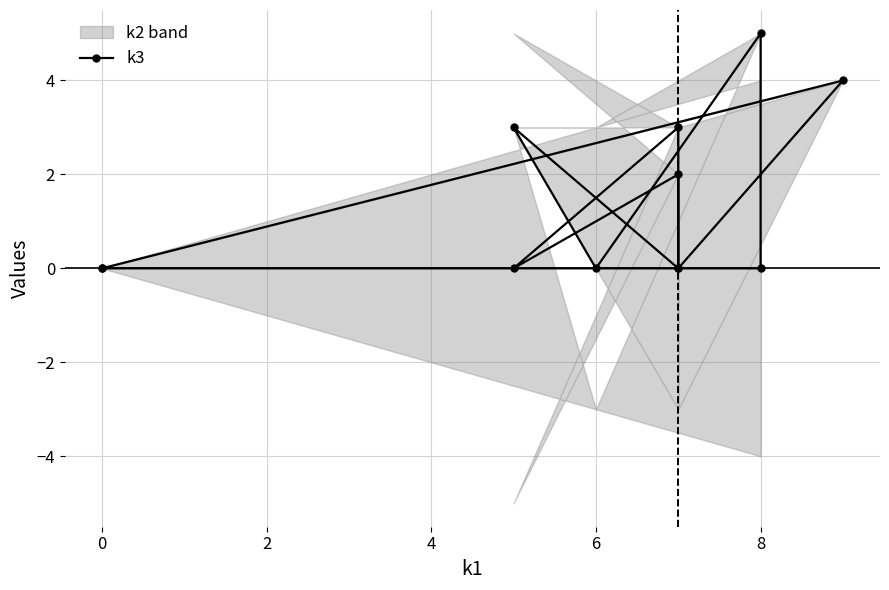

How many values exceed 0?

5